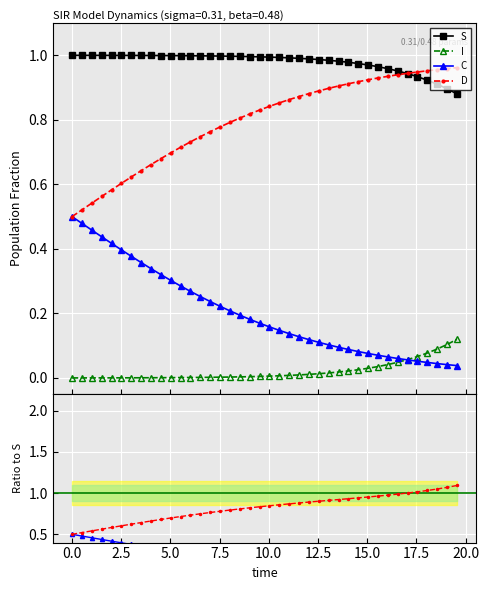

What is the difference between the maximum and second lowest values in the C series?

0.5